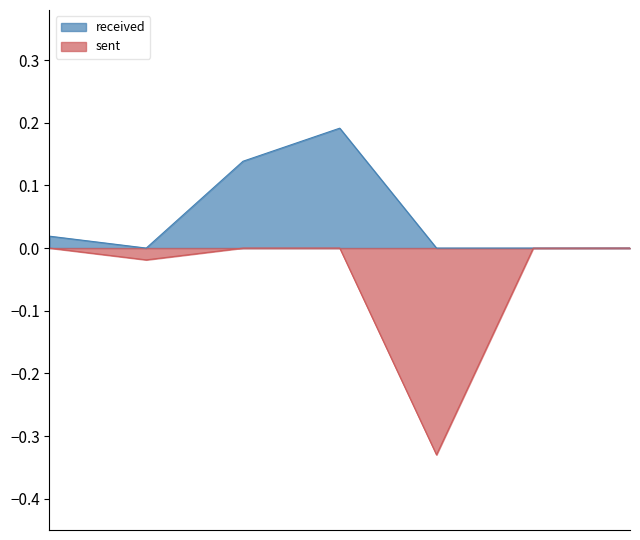

Is it true that sent equals -0.3 at 4?

True